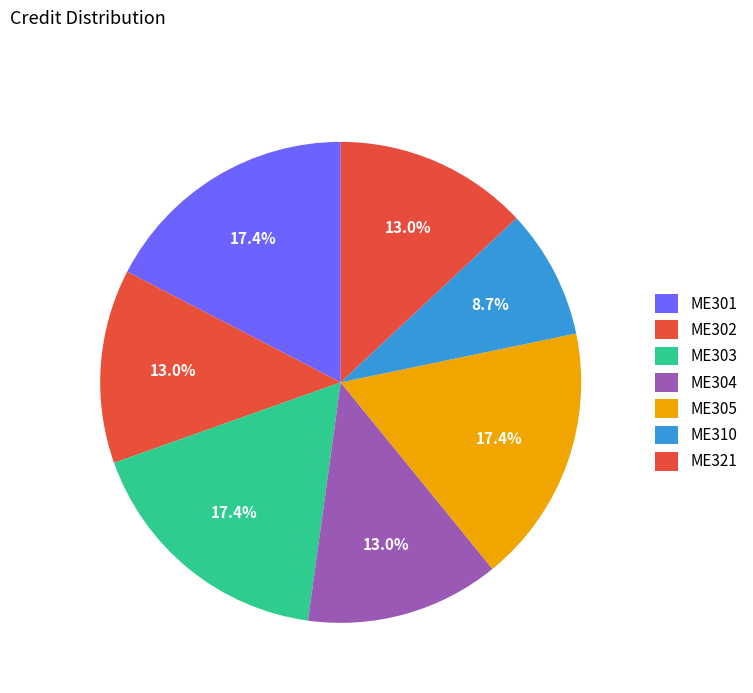

What is the ratio of the value at ME310 to the value at ME305?

0.5